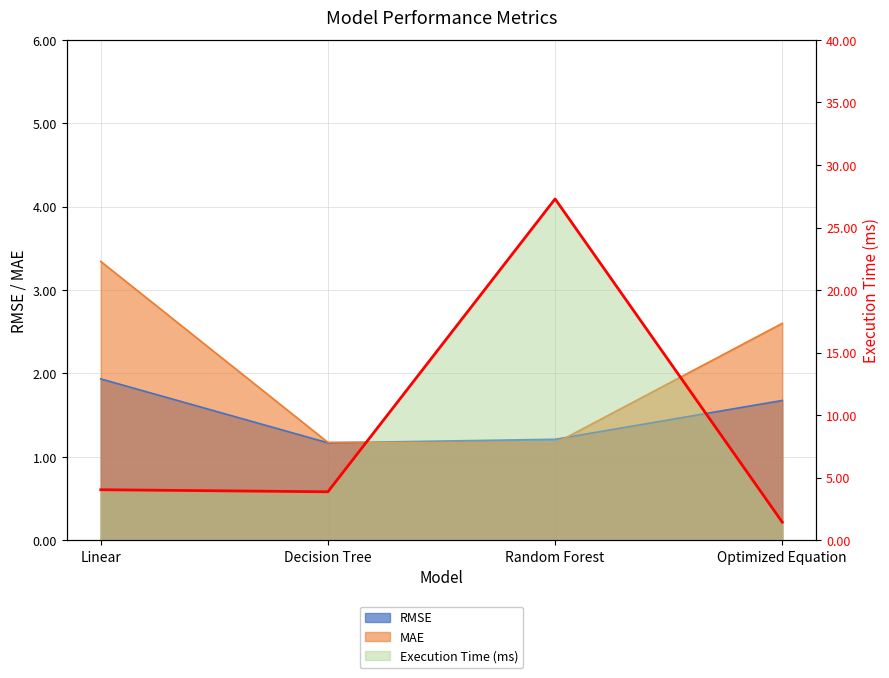

List the series in order of their peak value, highest first.

Execution Time (ms), MAE, RMSE